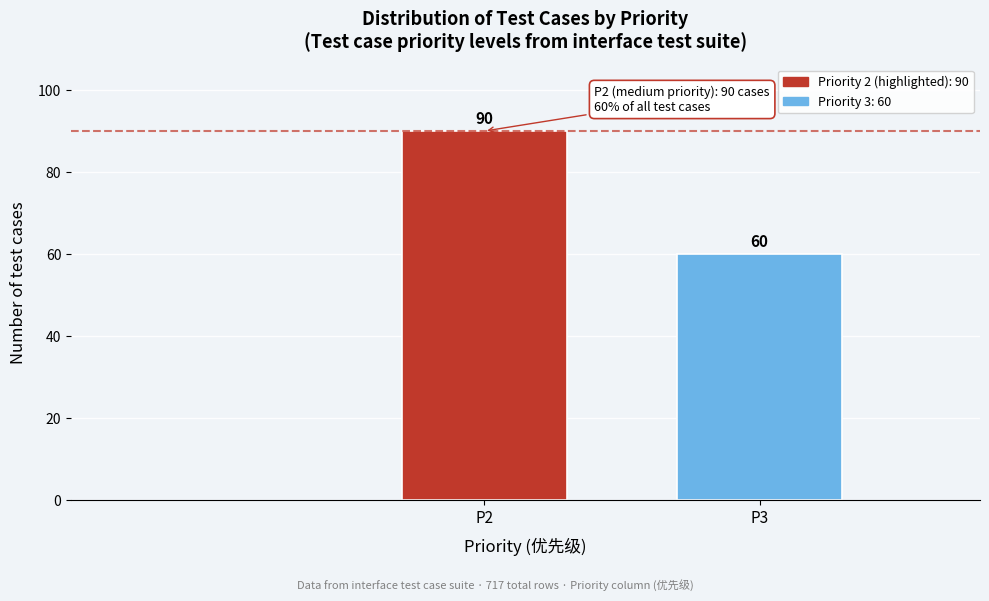

Reading right to left, transcribe all the data shown in this chart.

60	90